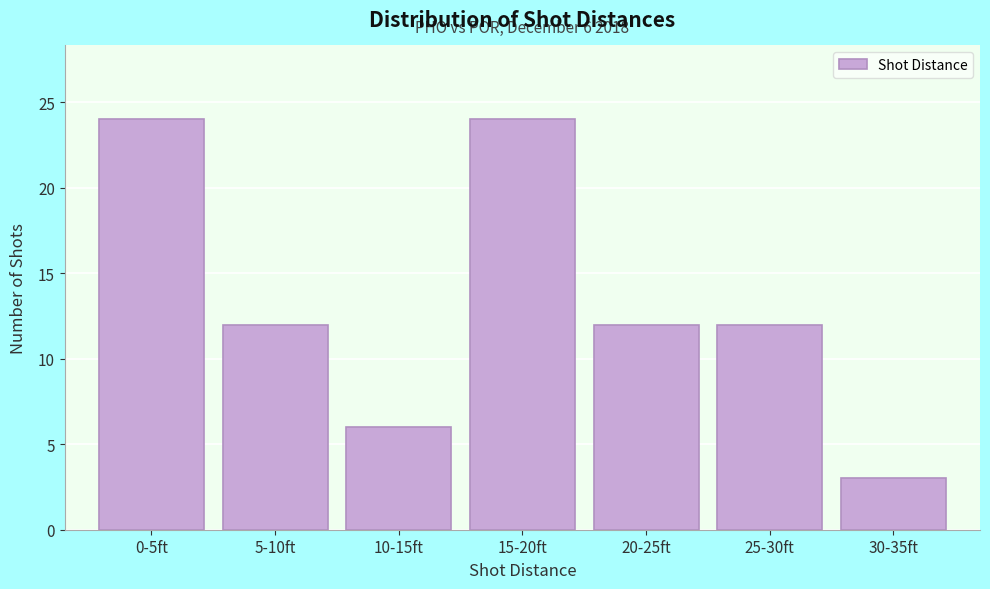

Reading right to left, list all the values displayed in this chart.

30-35ft=3	25-30ft=12	20-25ft=12	15-20ft=24	10-15ft=6	5-10ft=12	0-5ft=24